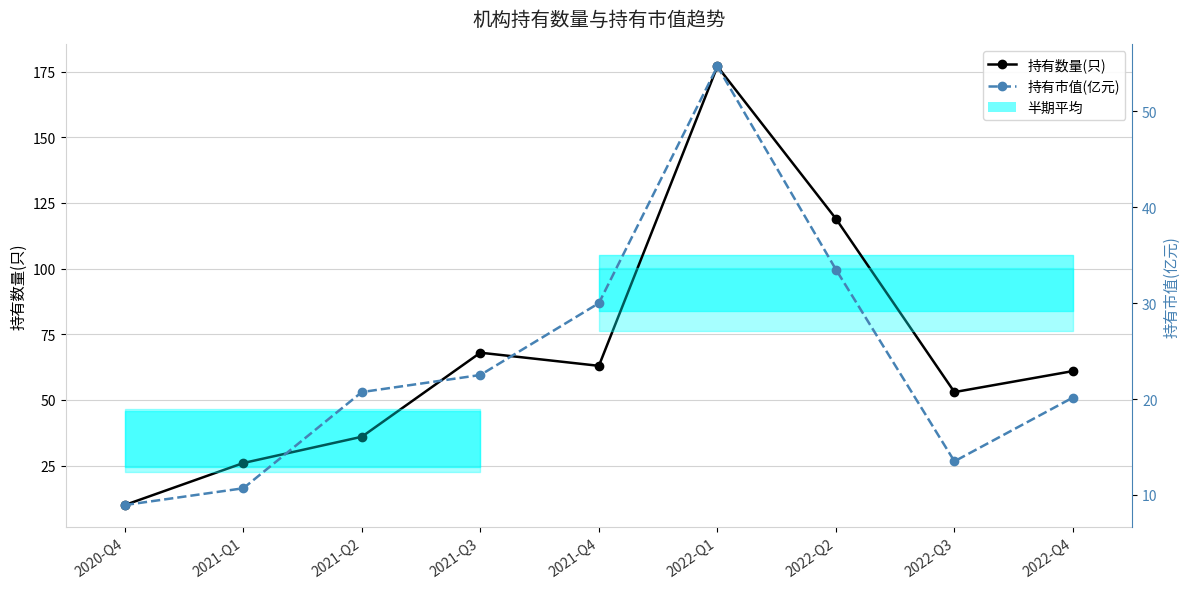

Is it true that 持有数量(只) equals 19.0 at 2021-Q2?

False